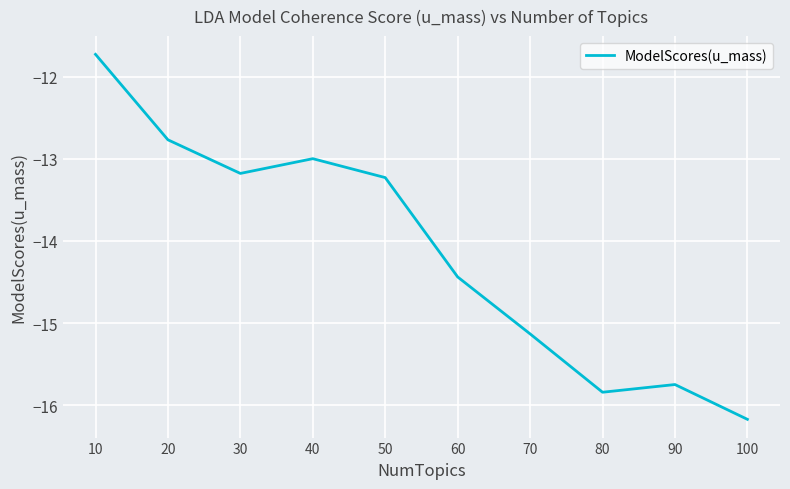

What value does the data have at 100?

-16.2